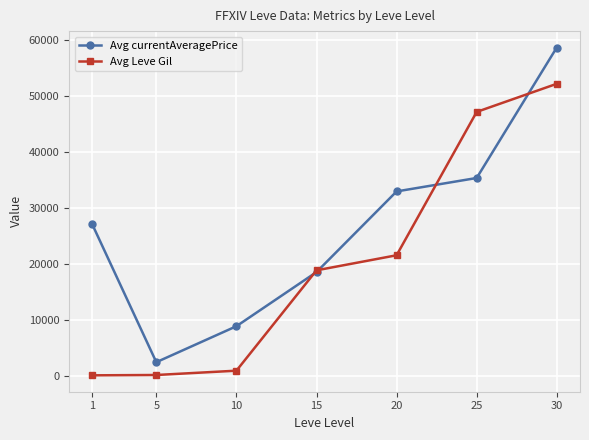

Which series has the largest total across all categories?

Avg currentAveragePrice